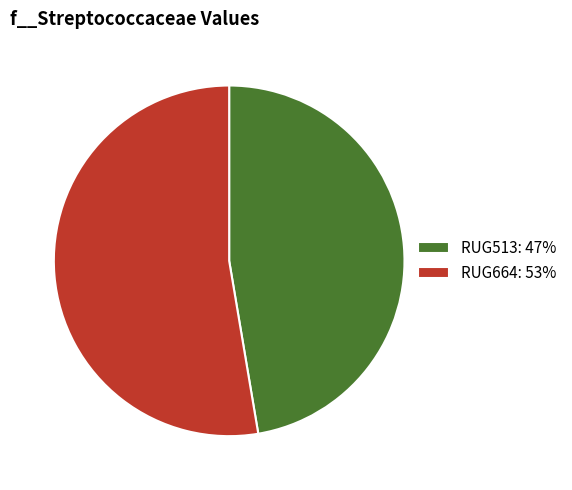

What is the ratio of the value at RUG664 to the value at RUG513?

1.1